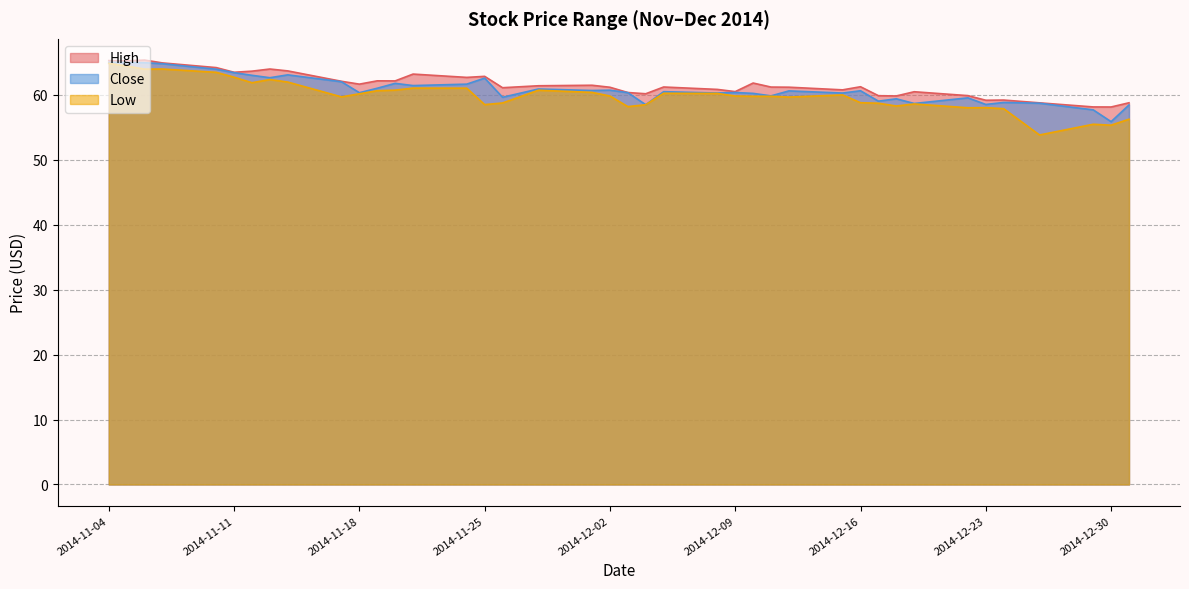

How many distinct data groups are displayed?

3